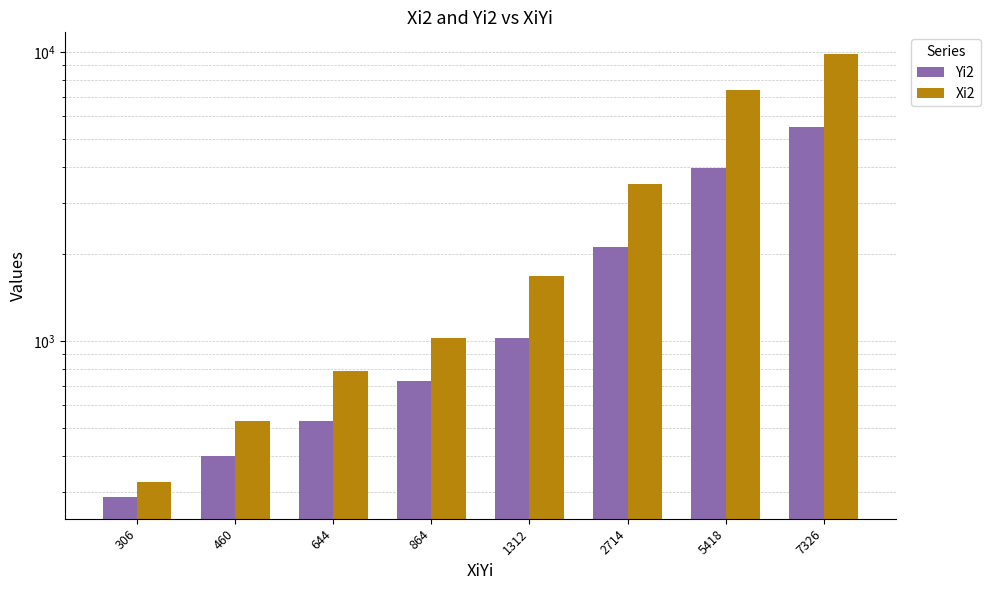

Reading left to right, transcribe all the data shown in this chart.

Yi2: 306=289	460=400	644=529	864=729	1312=1024	2714=2116	5418=3969	7326=5476
Xi2: 306=324	460=529	644=784	864=1024	1312=1681	2714=3481	5418=7396	7326=9801